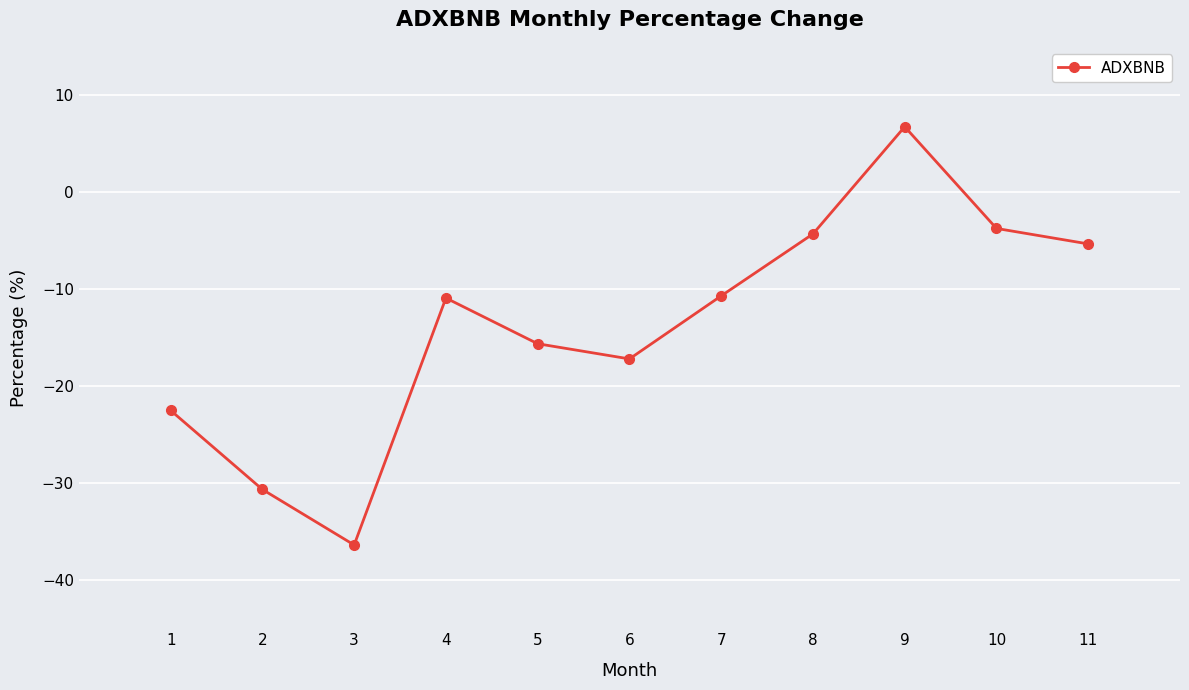

What is the change in value from 3 to 11?

+31.1